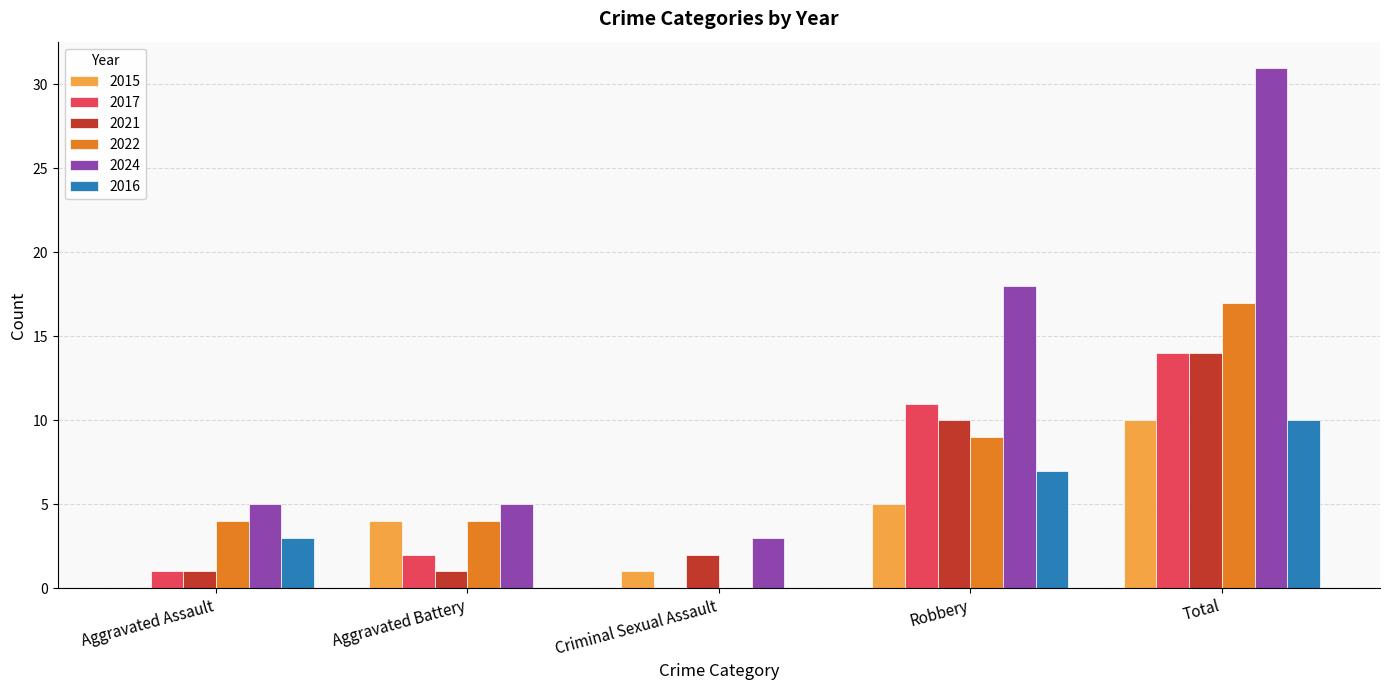

What is the maximum value shown in the chart?

31